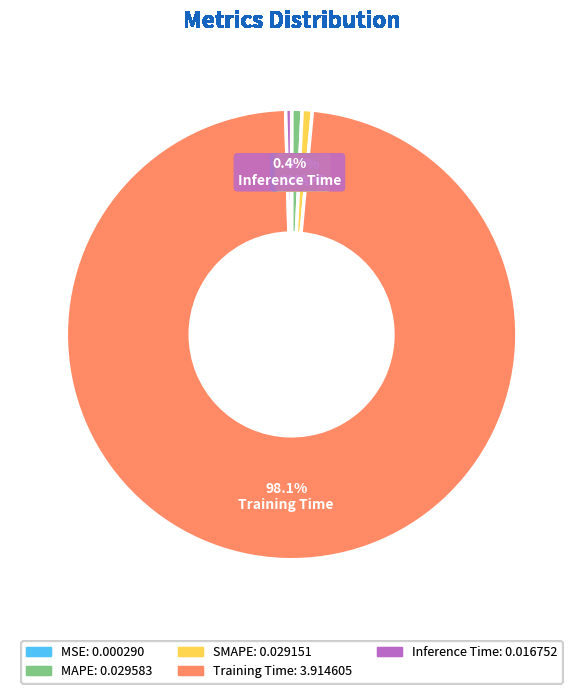

True or false: Inference Time accounts for 6% of the total.

False